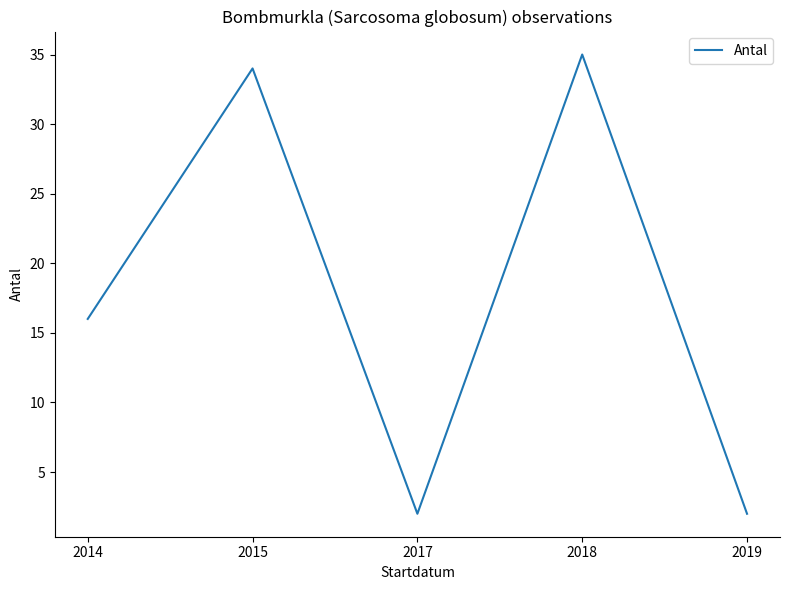

Between 2019 and 2015, which is larger?

2015